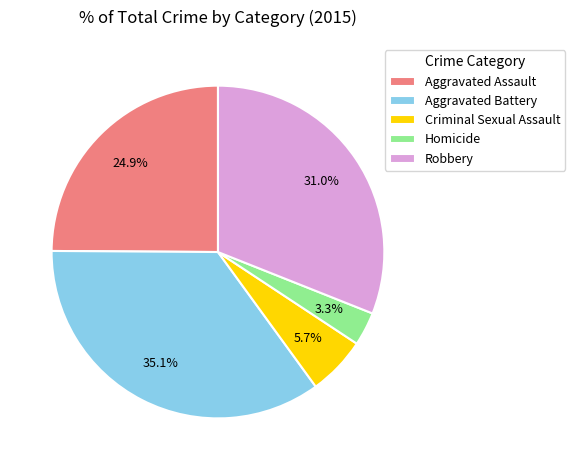

Rank the categories by value from highest to lowest.

Aggravated Battery, Robbery, Aggravated Assault, Criminal Sexual Assault, Homicide